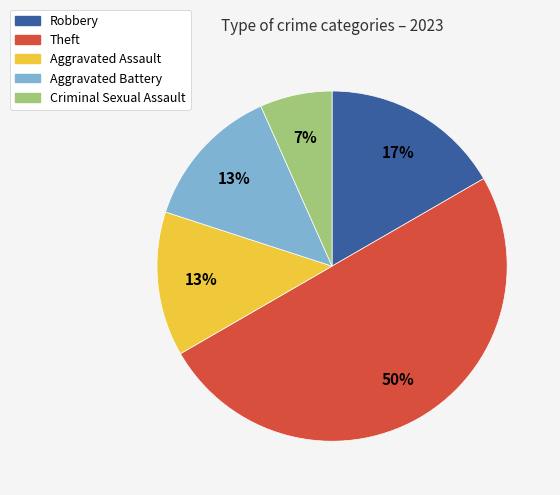

Which category has the biggest portion of the pie?

Theft